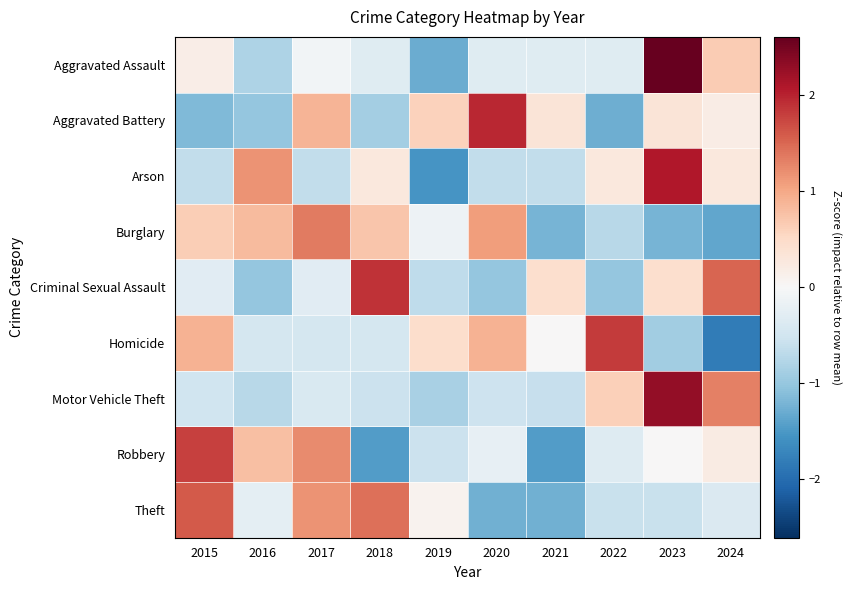

At how many categories does at least one series exceed -1?

10